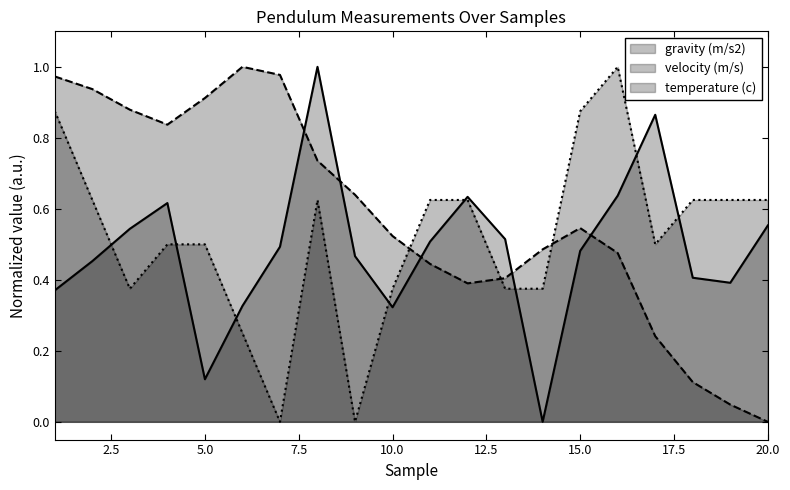

What is the difference between the temperature (c) values at 16 and 15?

0.1